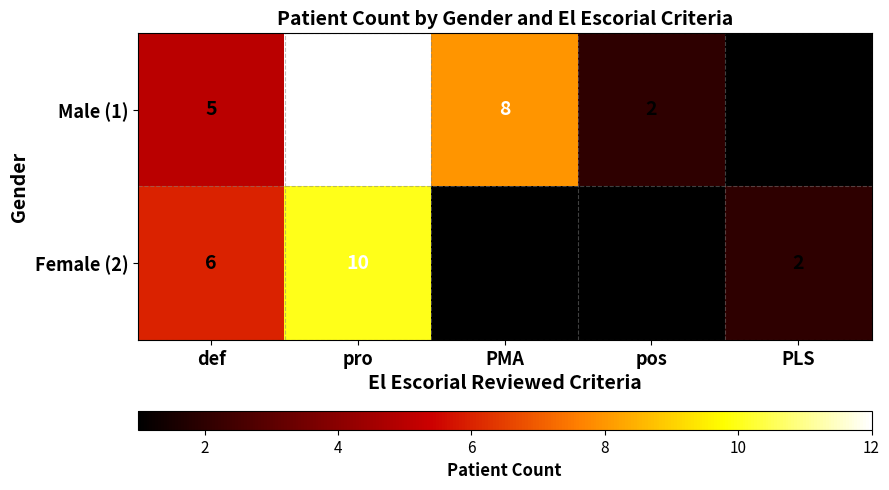

At which label is Female (2) closest to 5?

def